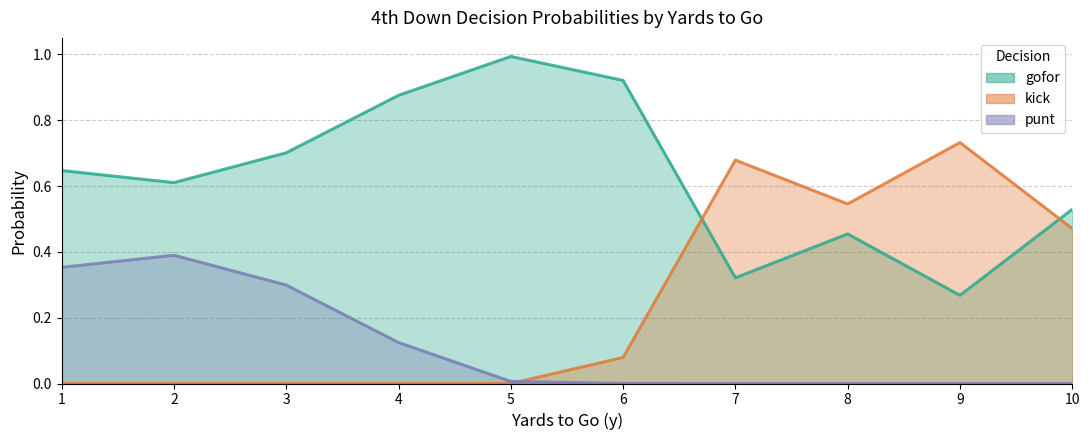

What are all the series names shown in the legend?

gofor, kick, punt